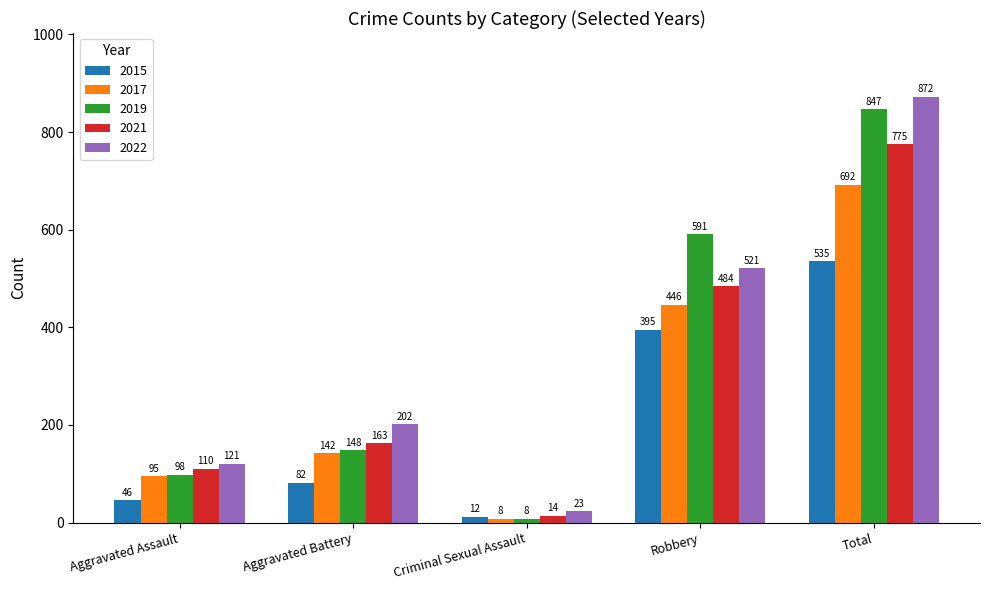

Which series has the widest spread of values?

2022